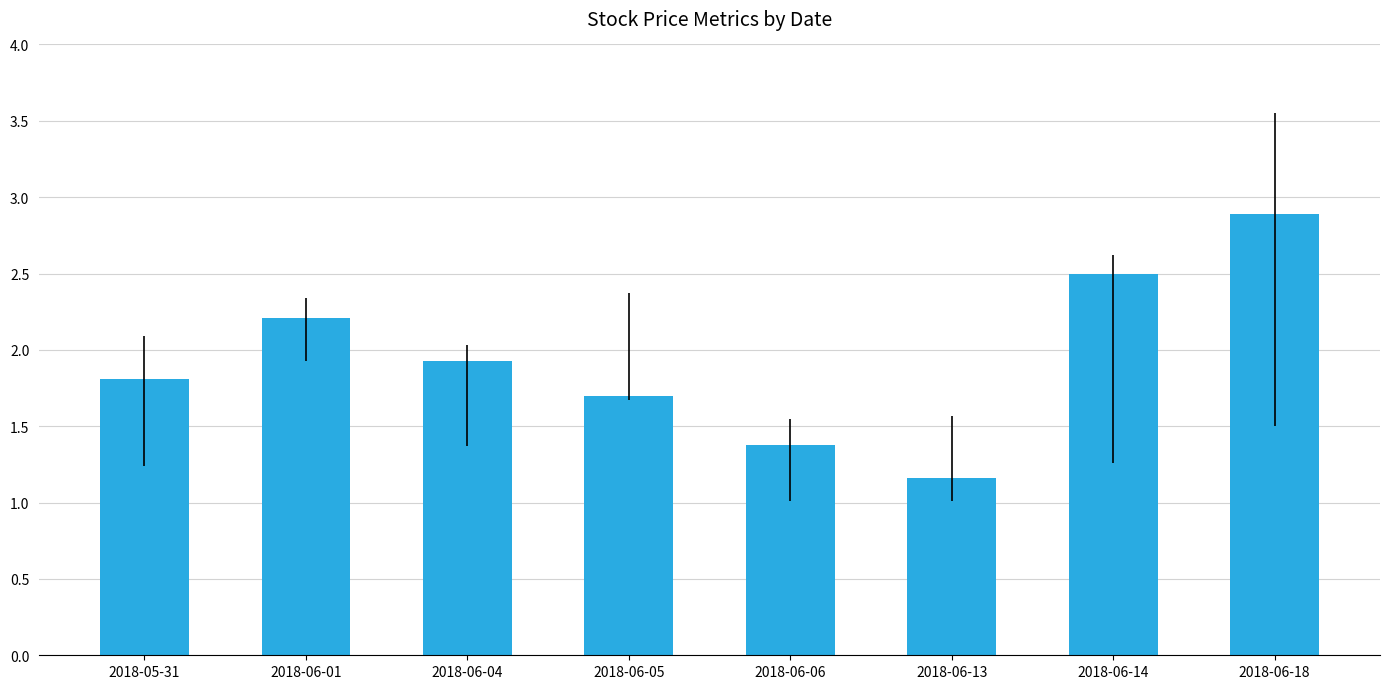

What is the difference between the values at 2018-05-31 and 2018-06-06?

0.4